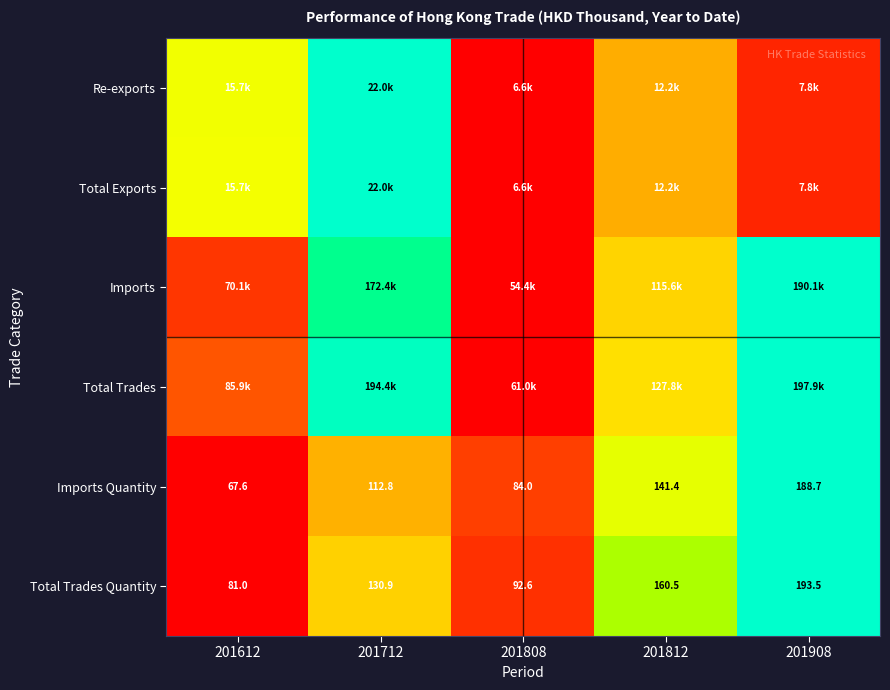

How many categories are shown in the chart?

5